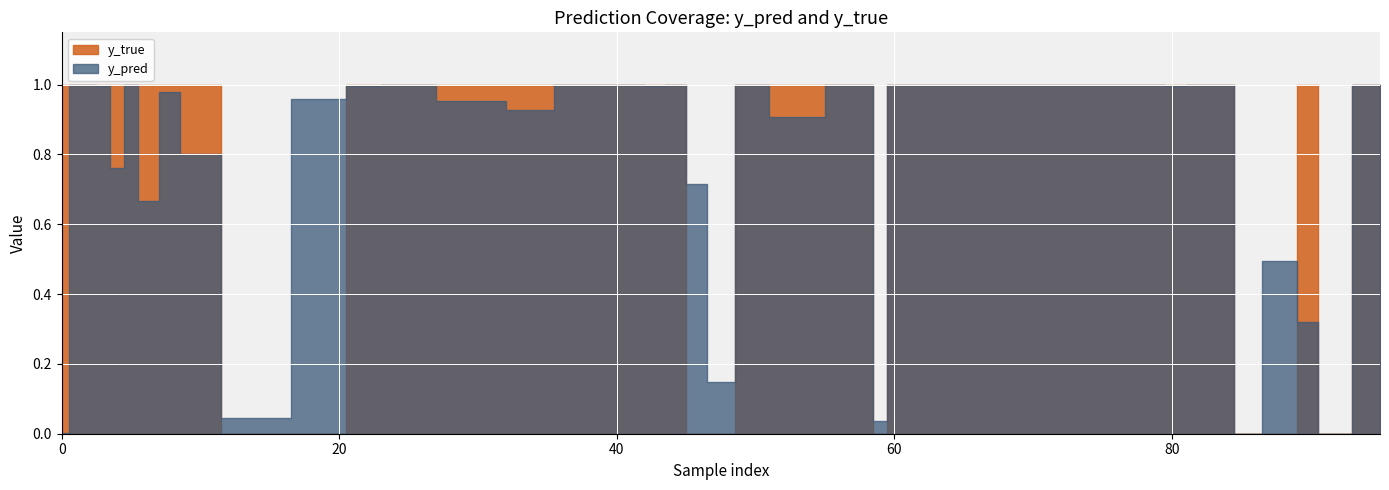

Which series has the widest spread of values?

y_true